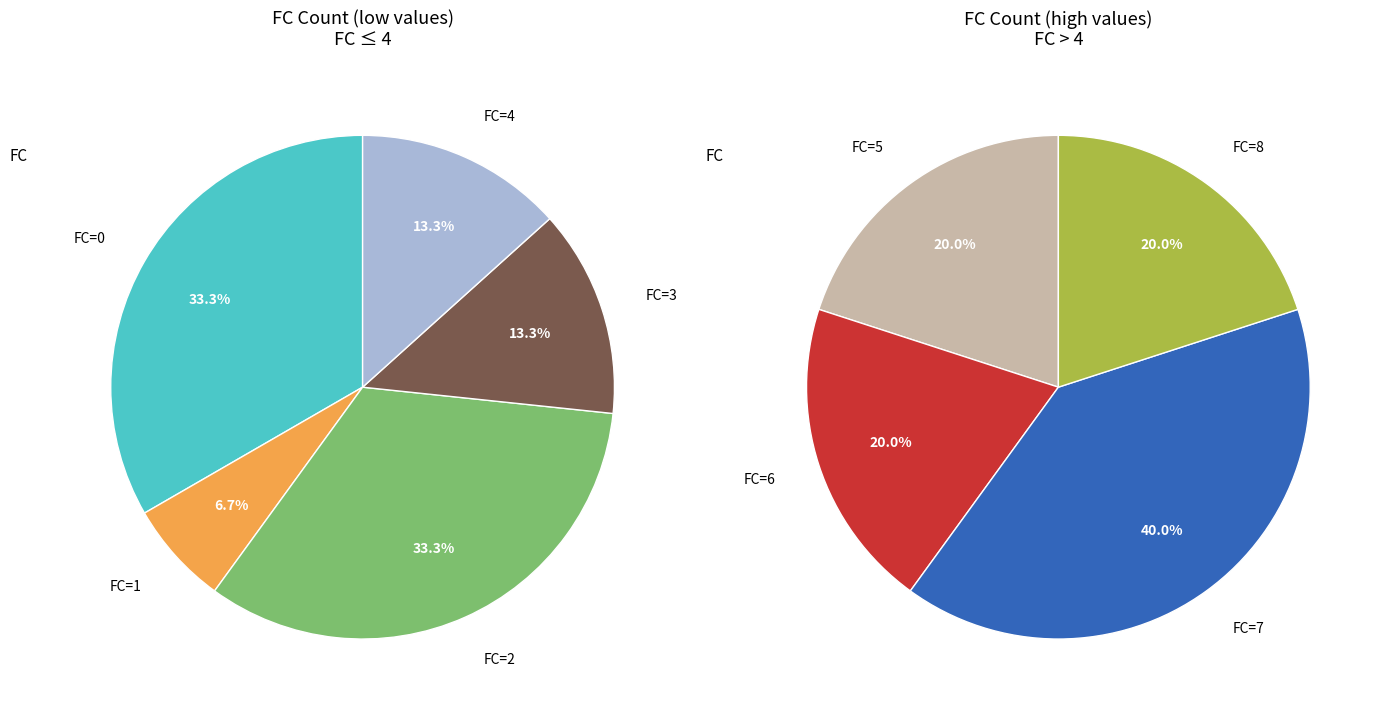

Do 2 and 3 together represent more than half of the pie?

No